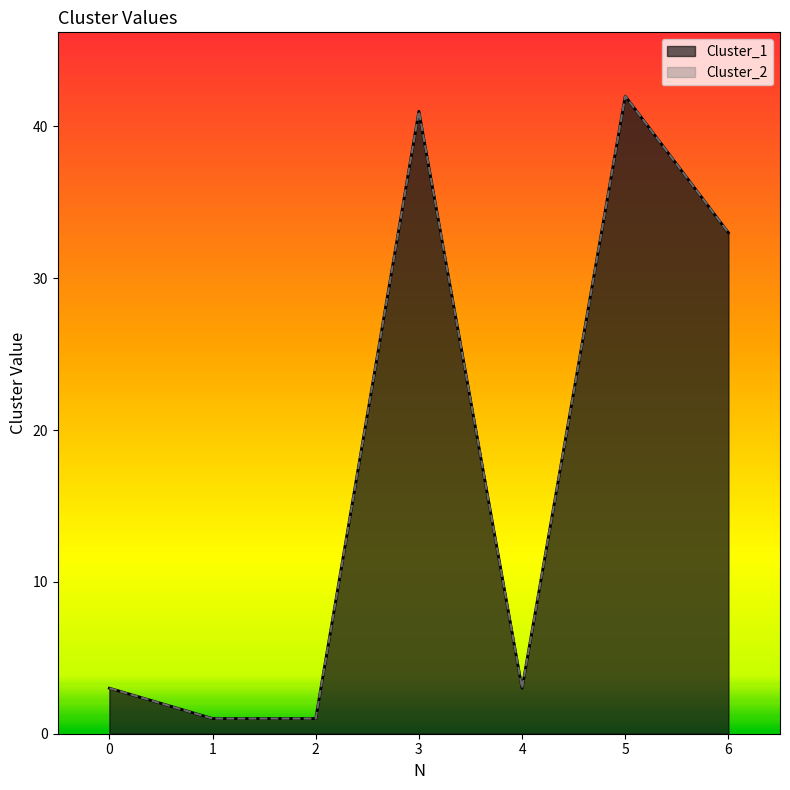

What is the smallest value displayed?

1